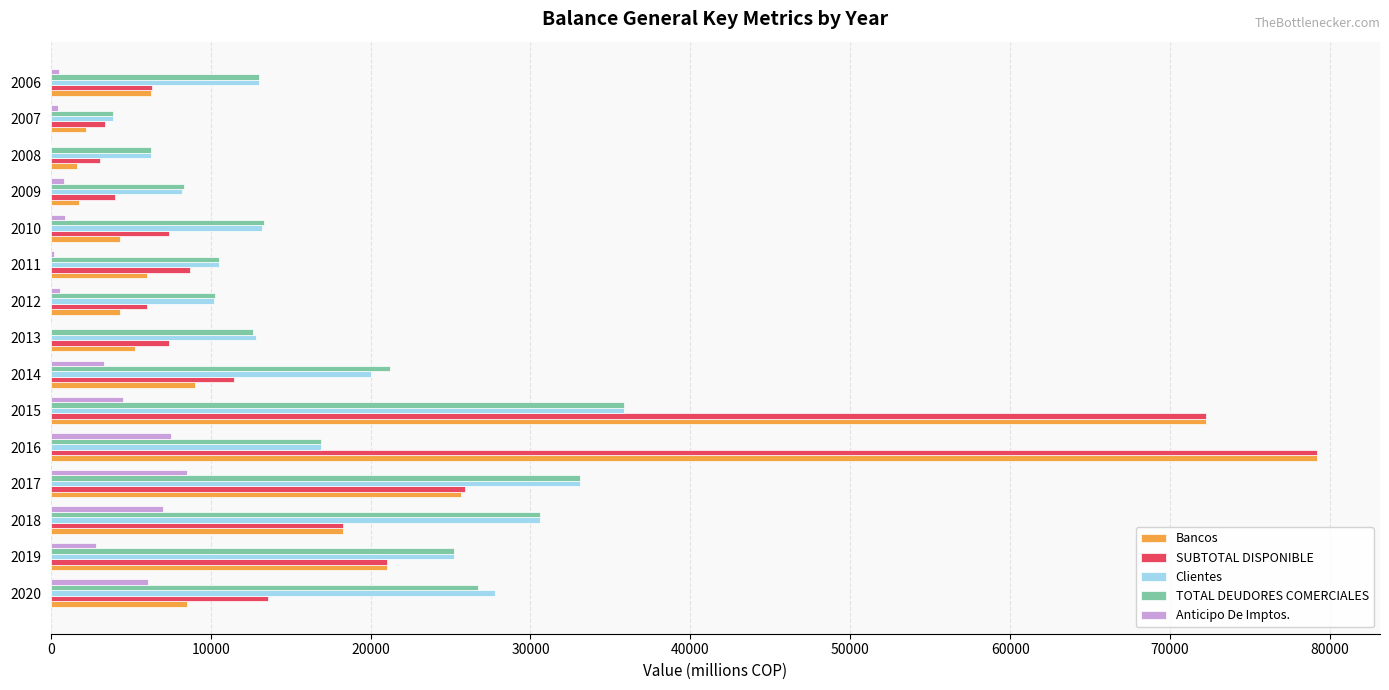

How many data points in Clientes are above 13239?

8